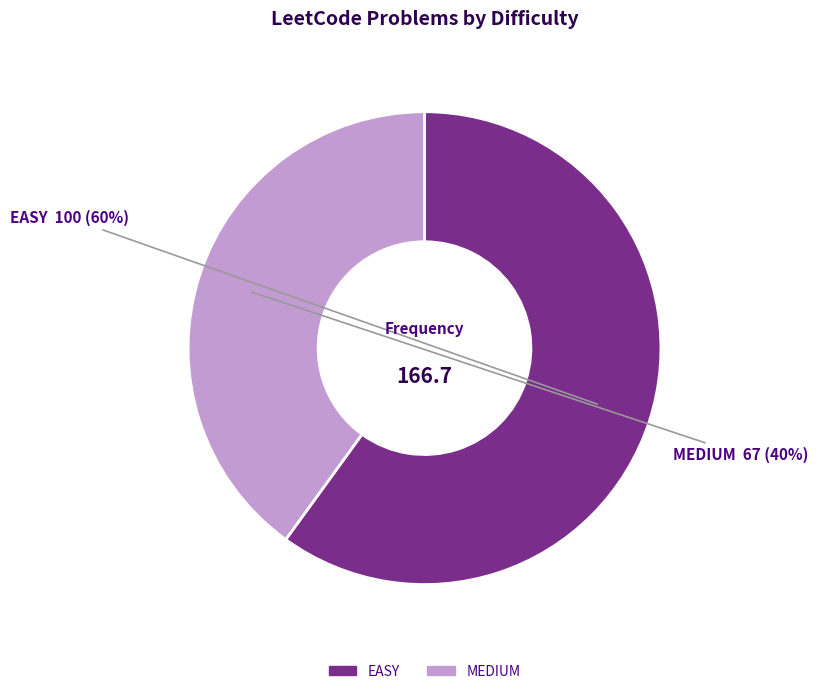

What percentage is the EASY slice, to the nearest percent?

60%